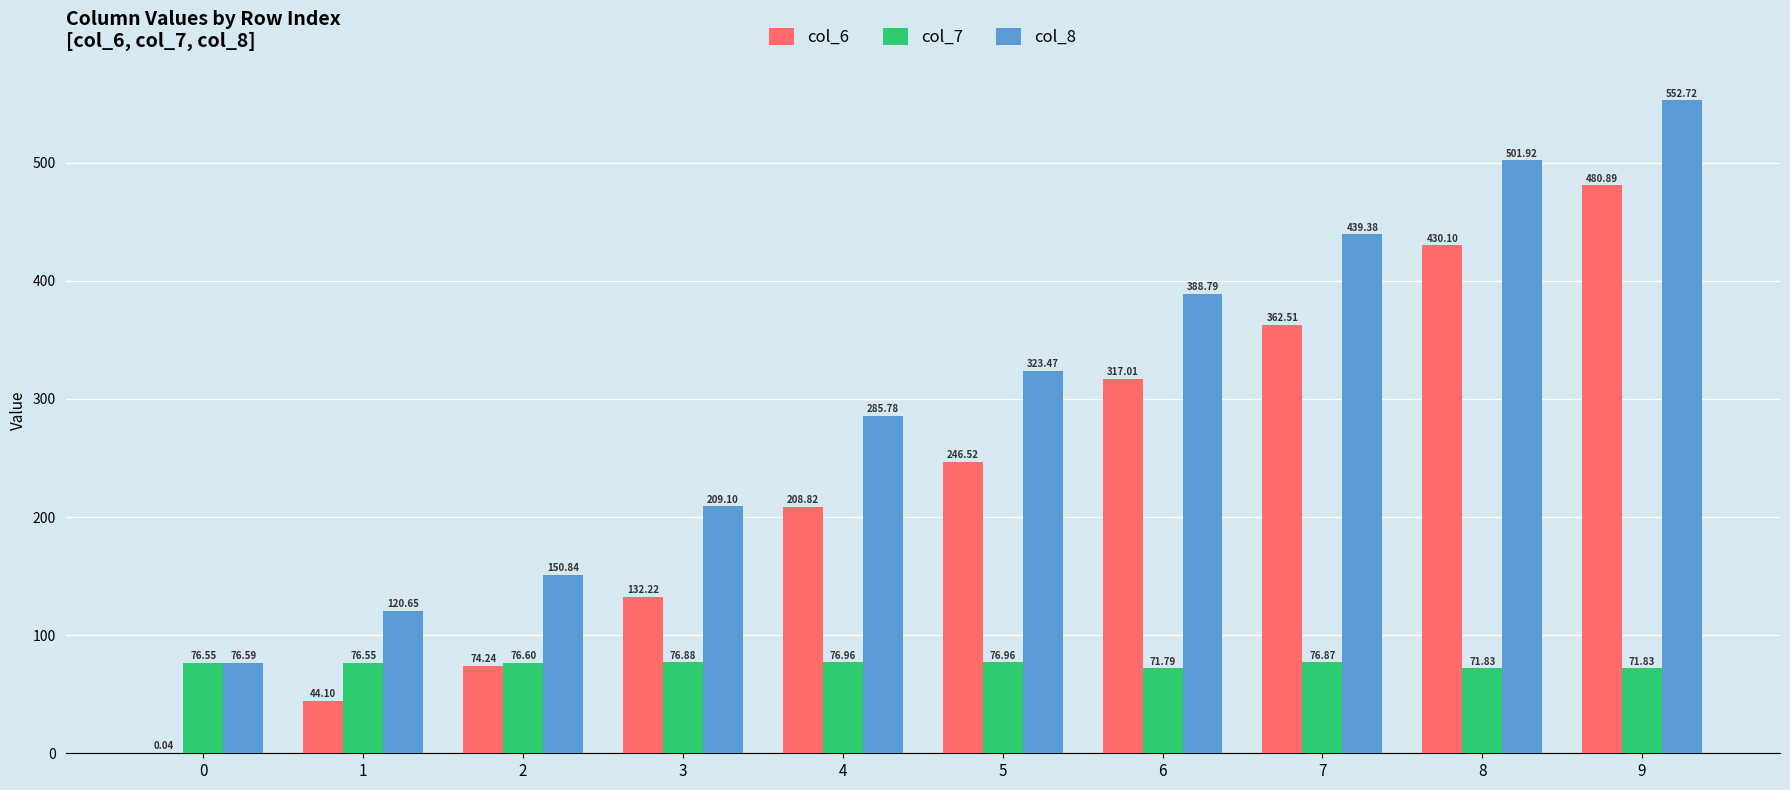

What is the sum of the col_8 values at 4 and 1?

406.4